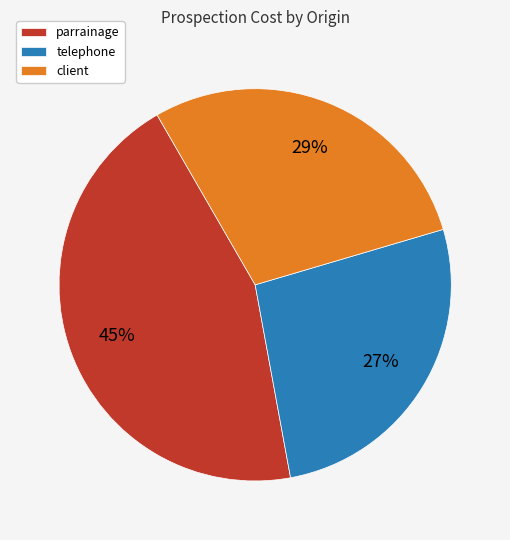

To the nearest percent, what is the difference between the largest and smallest slice percentages?

18%